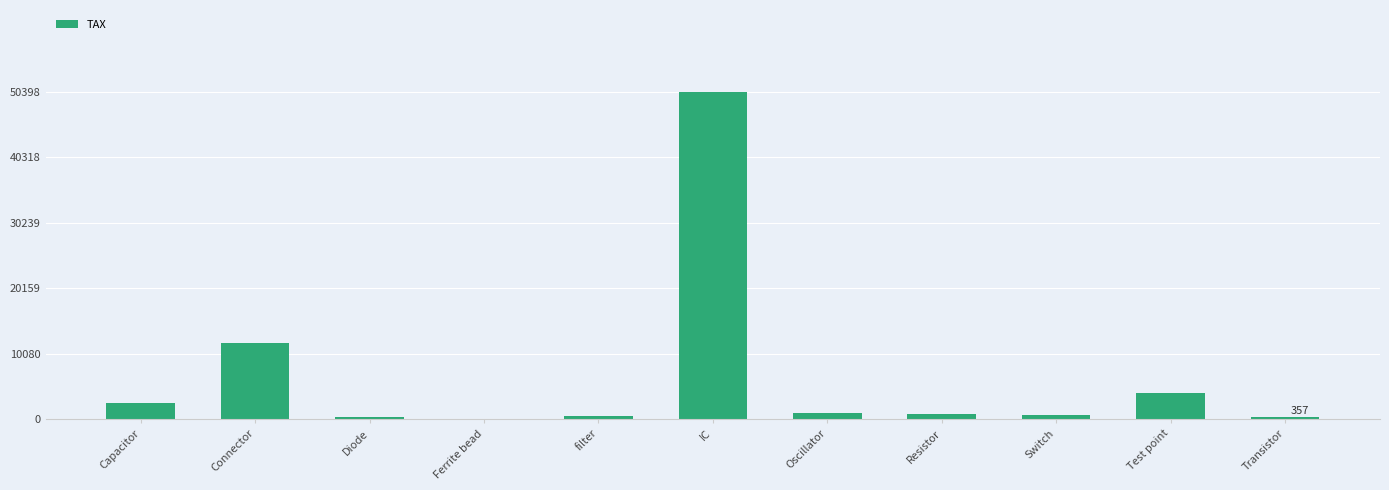

Which label corresponds to the largest value in the chart?

IC